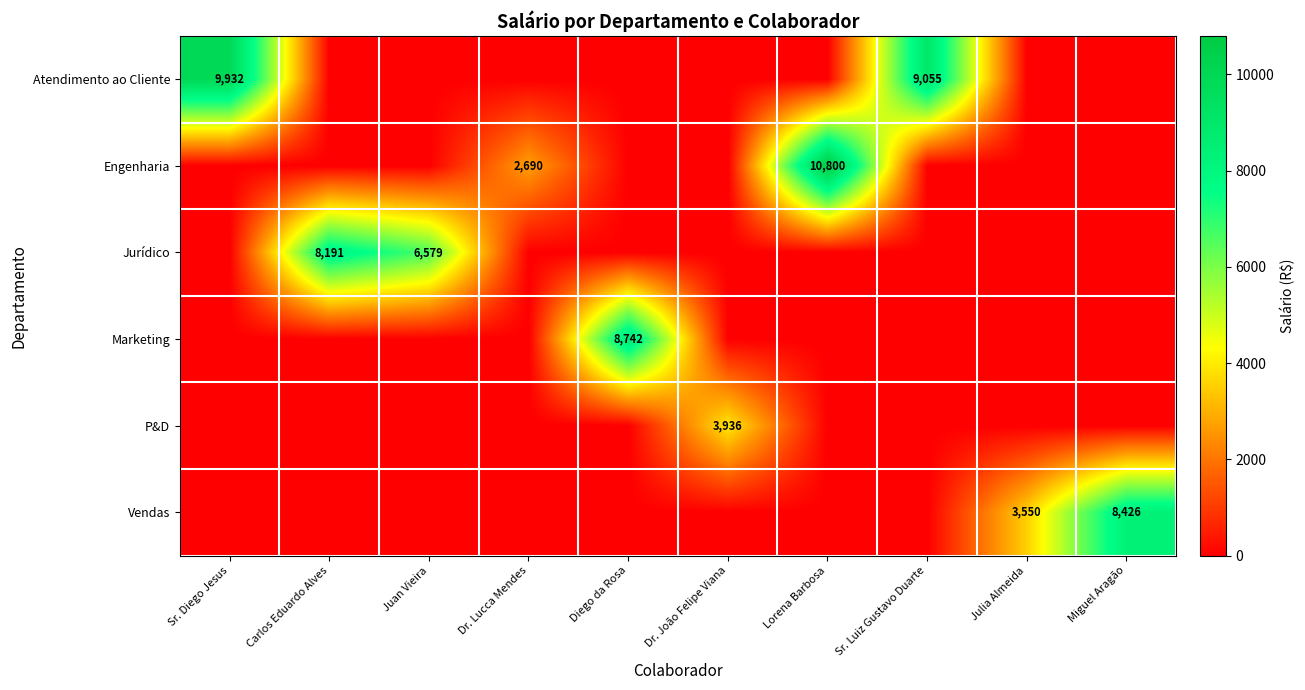

Is it true that Jurídico equals 2651 at Carlos Eduardo Alves?

False